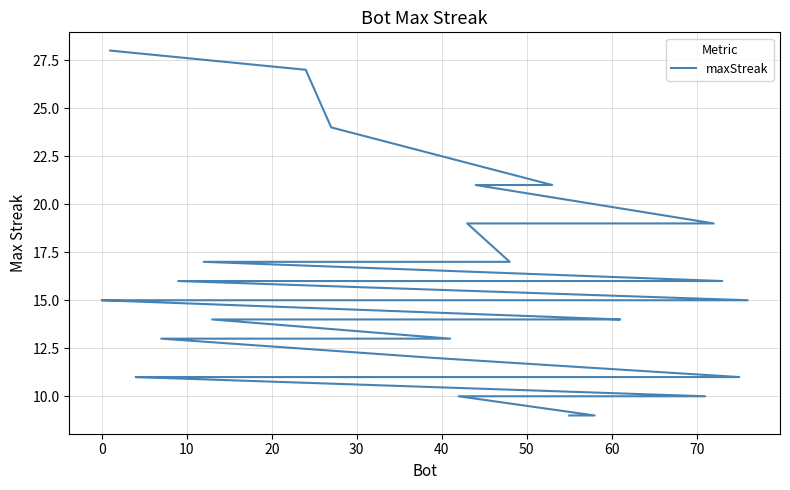

How many data points are above 14?

18